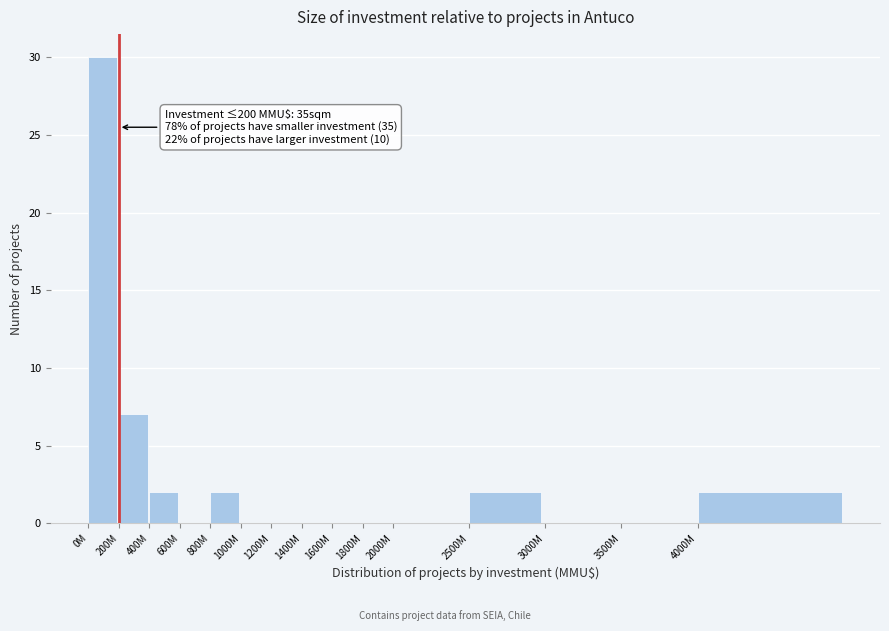

Reading left to right, what are all the values shown in this chart?

0M=30	200M=7	400M=2	600M=0	800M=2	1000M=0	1200M=0	1400M=0	1600M=0	1800M=0	2000M=0	2500M=2	3000M=0	3500M=0	4000M=2